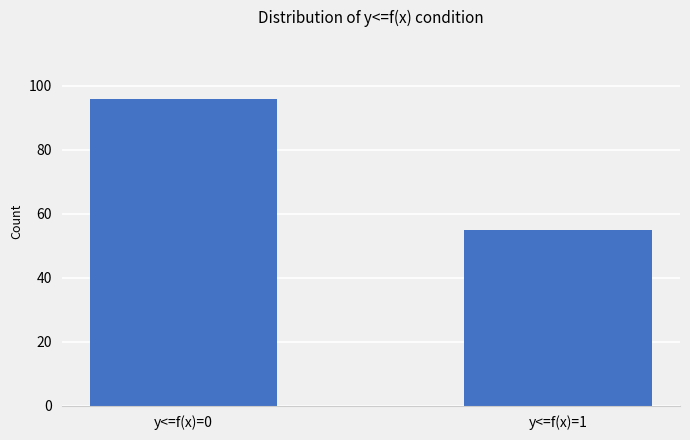

The chart shows a value of 166 at y<=f(x)=0. True or false?

False